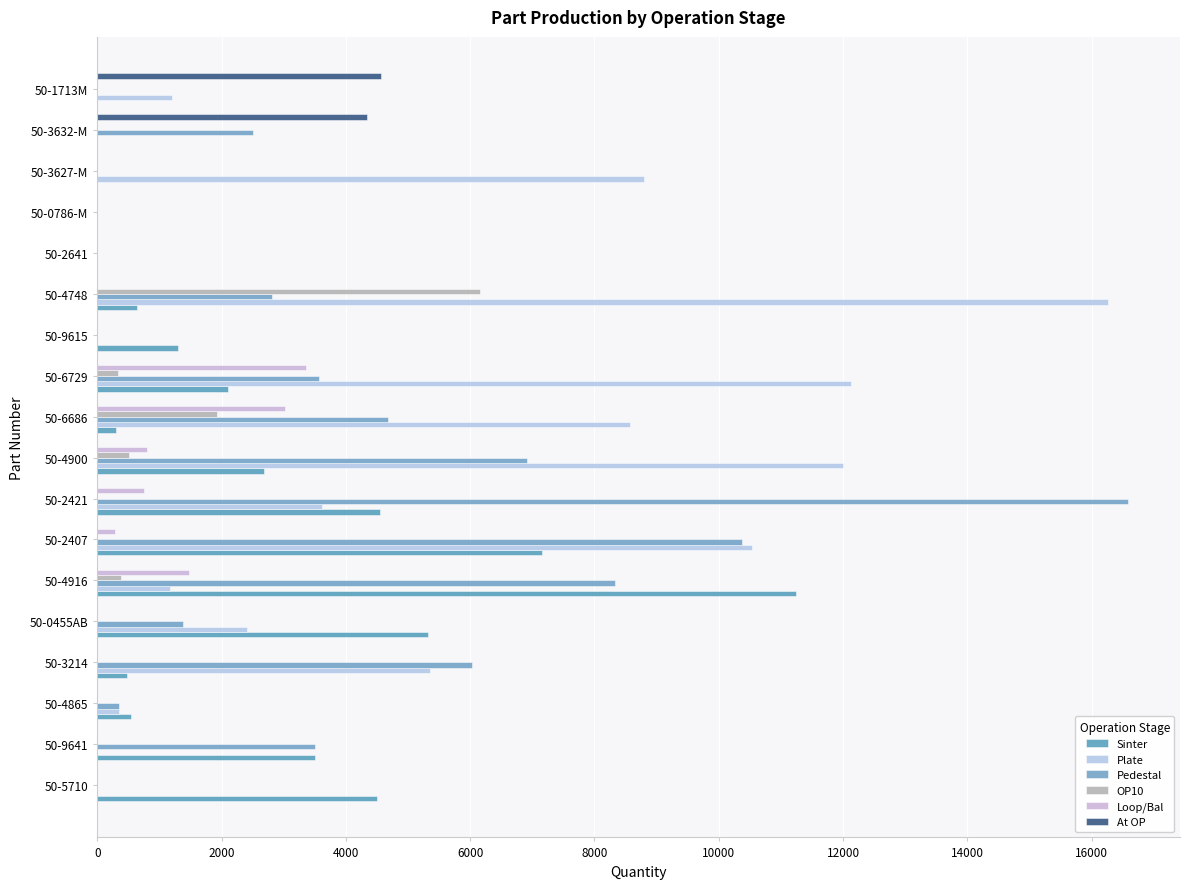

How many series are shown in this chart?

6